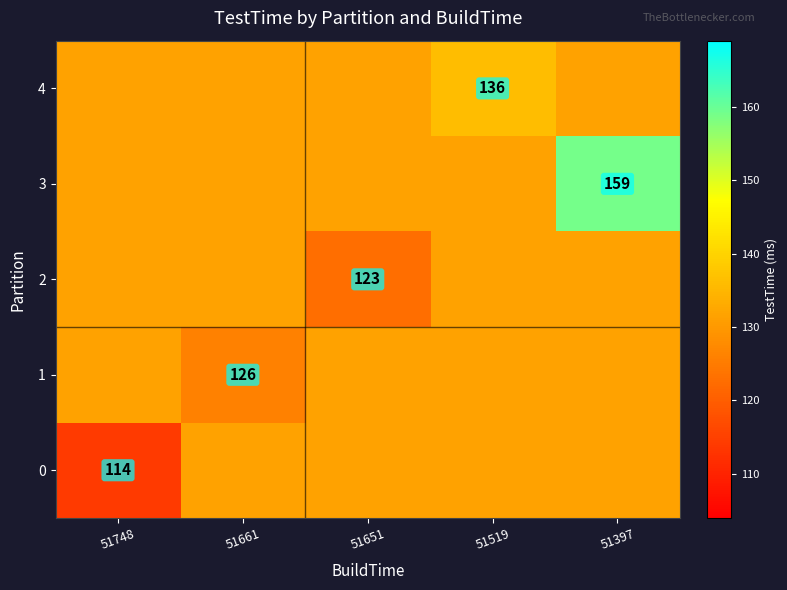

What is the spread (max minus min) of values at 51748?

17.6